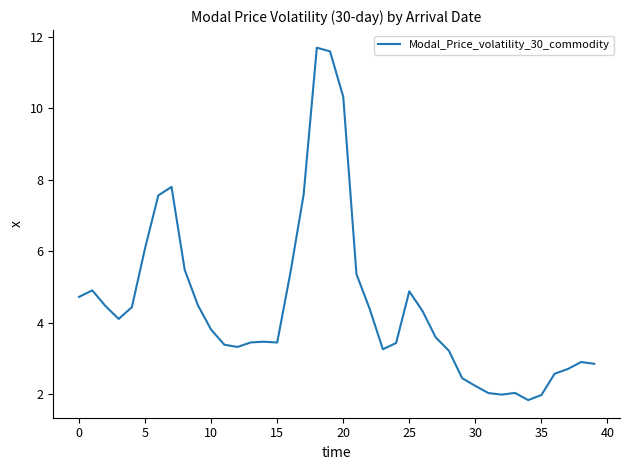

Does the chart have visible grid lines?

No